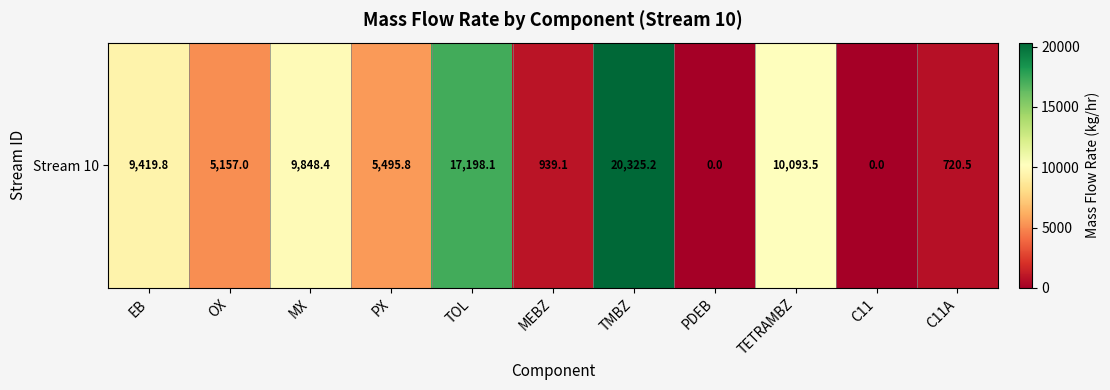

What is the sum of all values?

79197.4